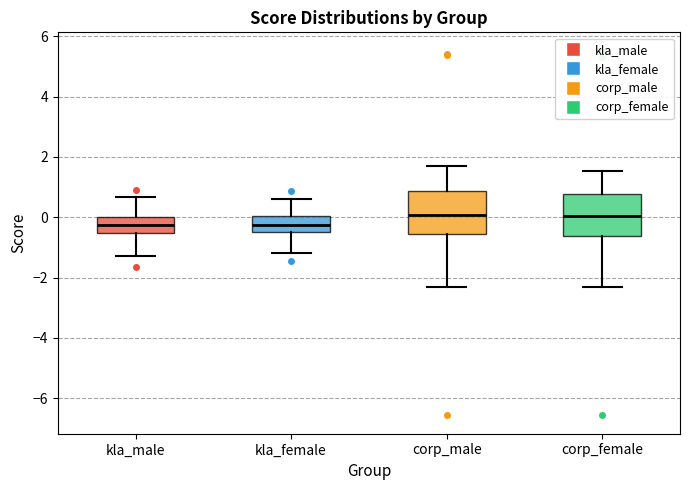

Where does the median line of the box for corp_female sit on the y-axis? The values are not printed on the chart, so give them approximately, as read against the axis.

0.0